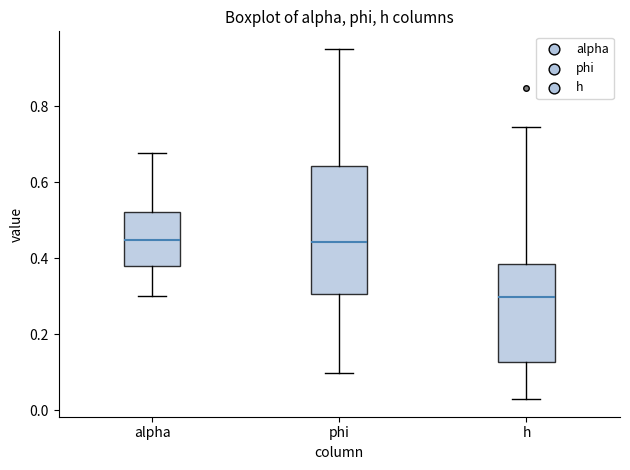

Comparing the boxes themselves (not the whiskers), which one is the tallest?

phi